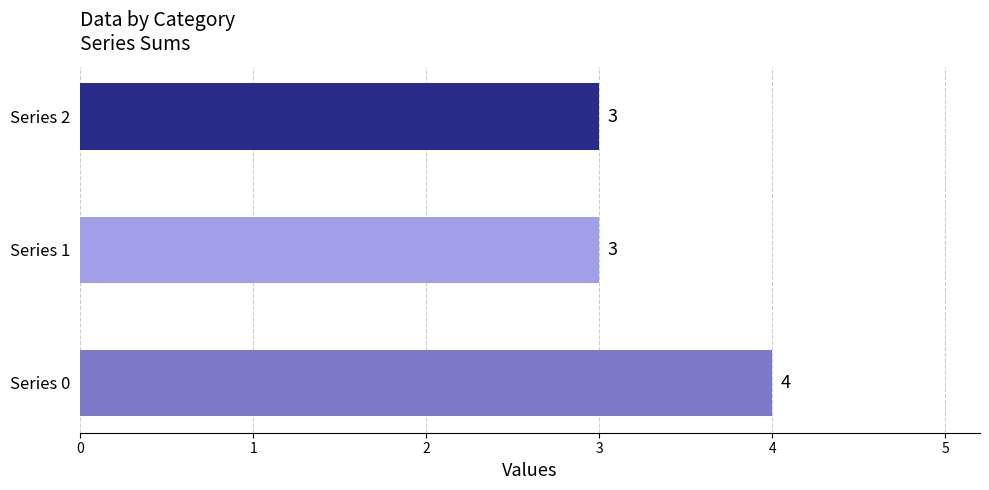

Reading top to bottom, extract all data points from this chart.

3	3	4